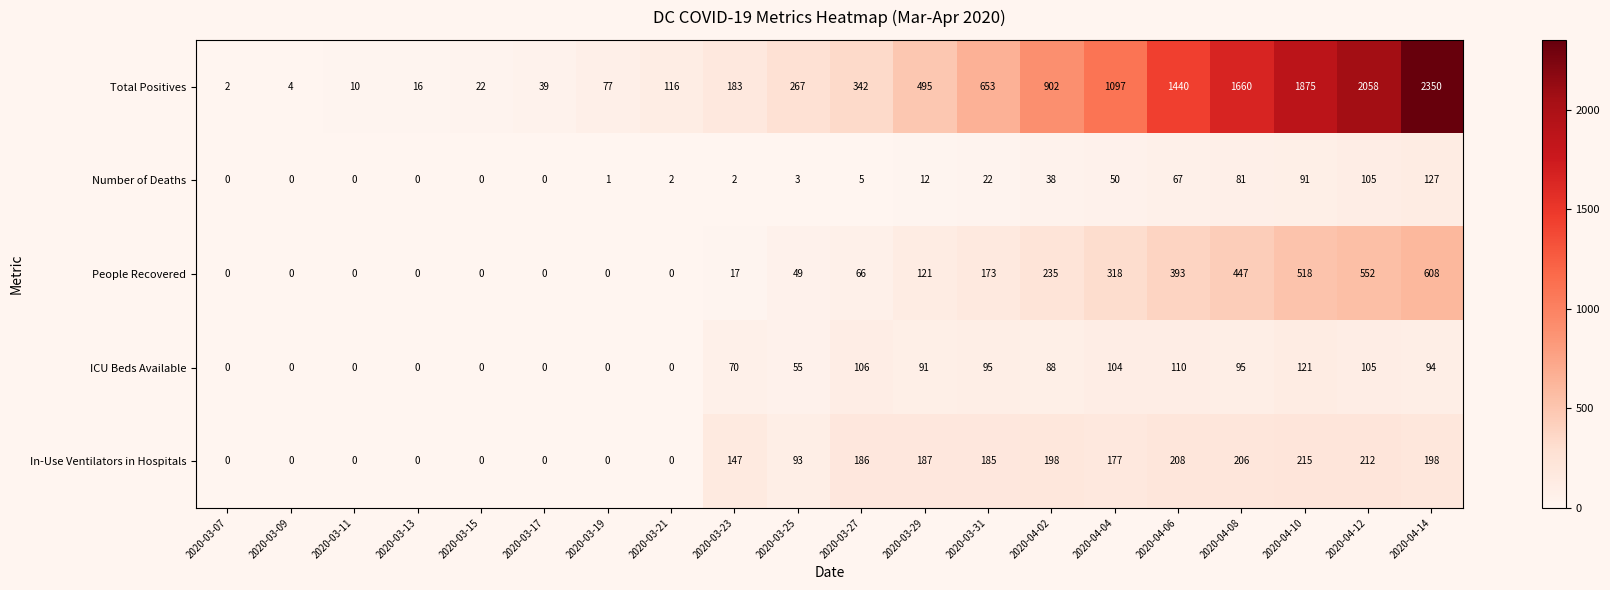

What is the total value across all series at 2020-03-29?

906